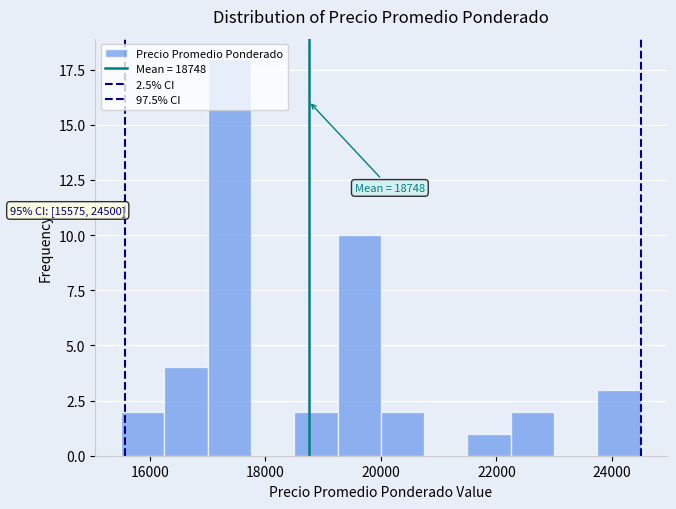

Read against the x-axis, roughly where is the centre of the tallest bar?

17400